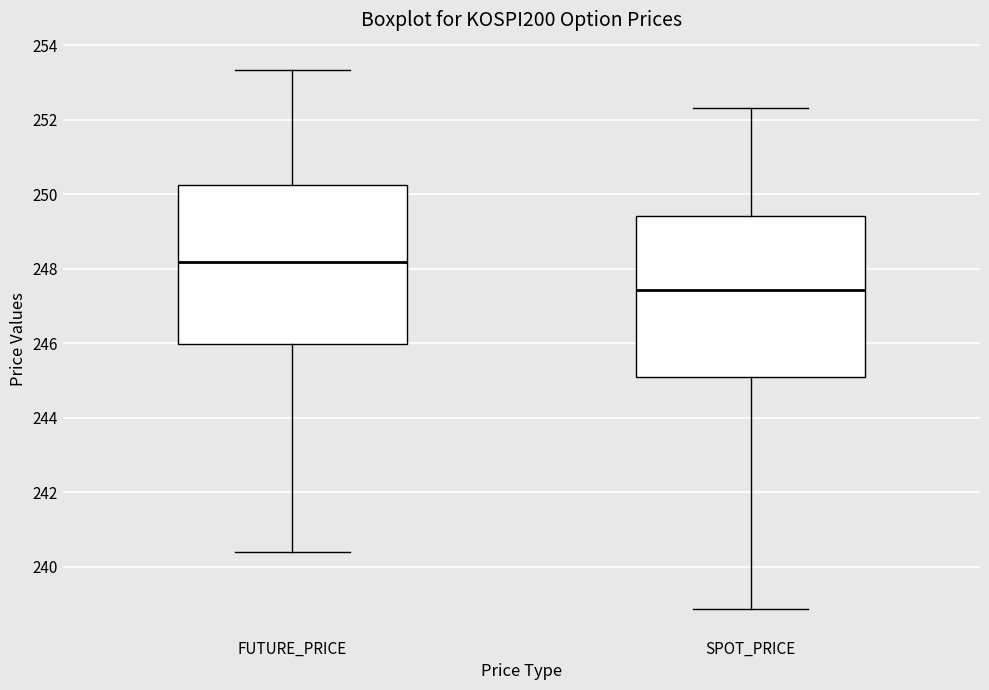

Which box has the lowest median line?

SPOT_PRICE